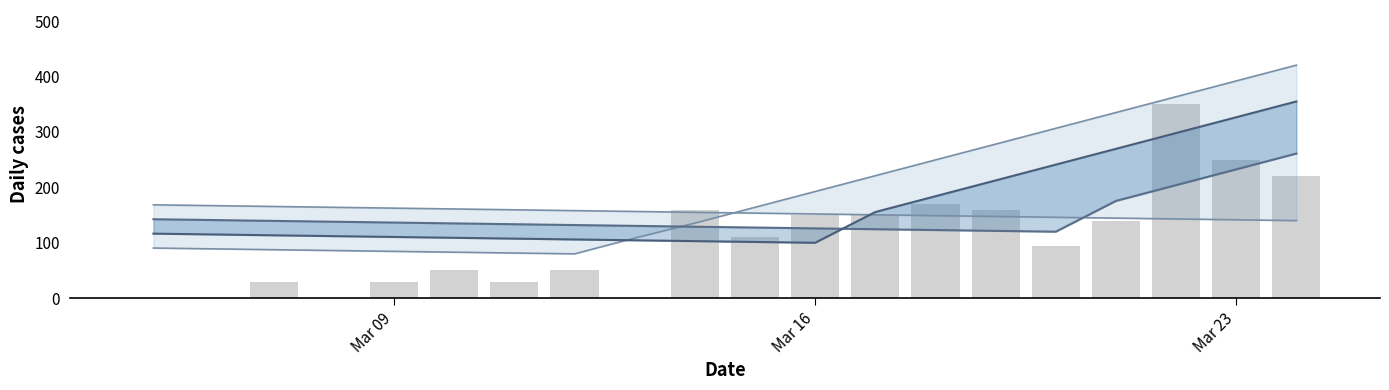

Count the number of data series in this chart.

5